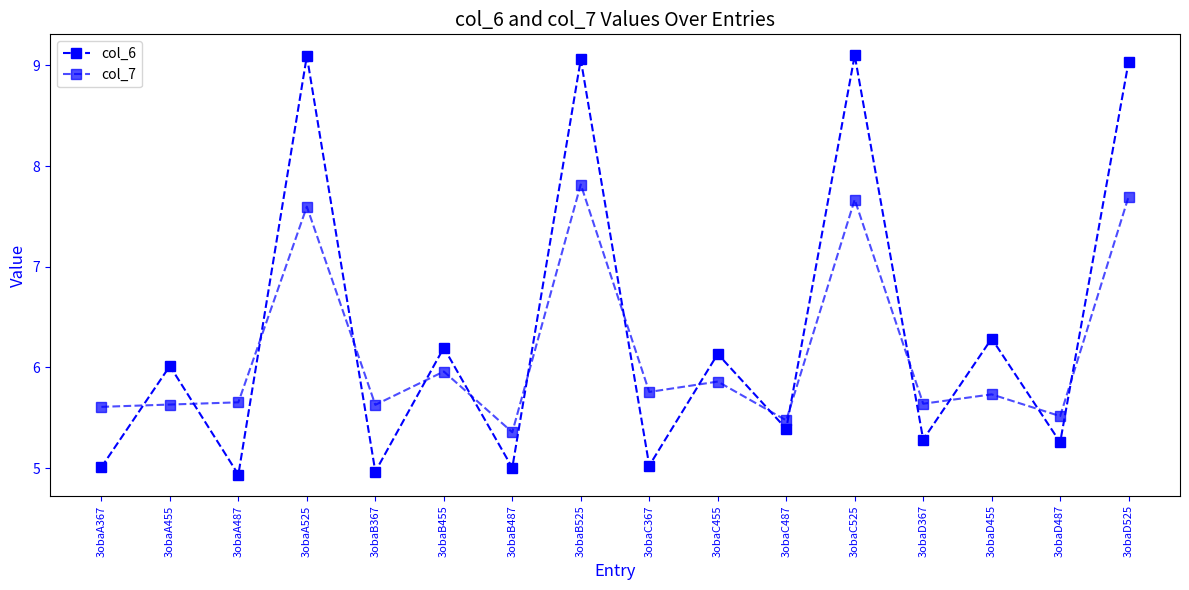

Does the chart display data point markers on the line(s)?

Yes